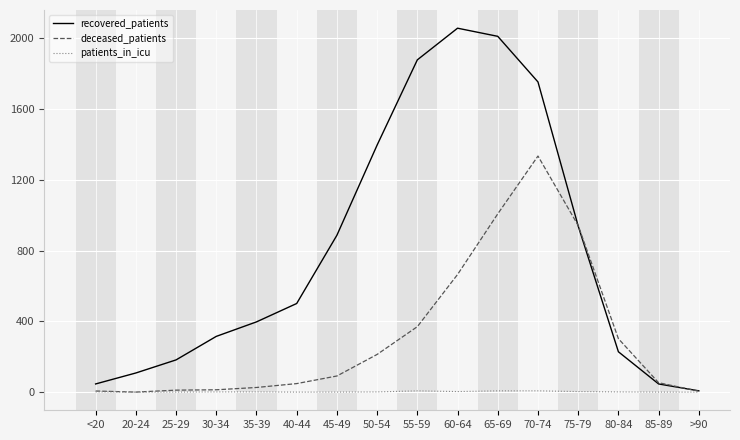

At which category does the chart reach its peak across all series?

60-64